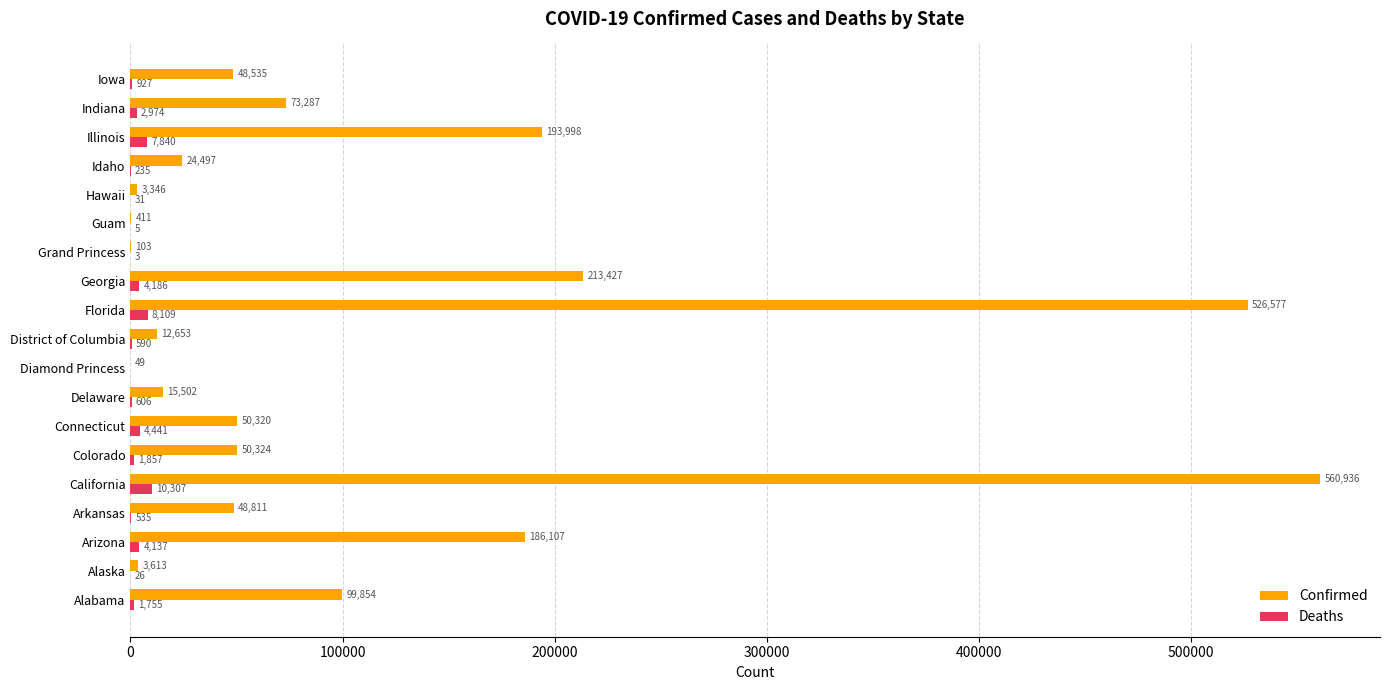

What is the total value across all series at Hawaii?

3377